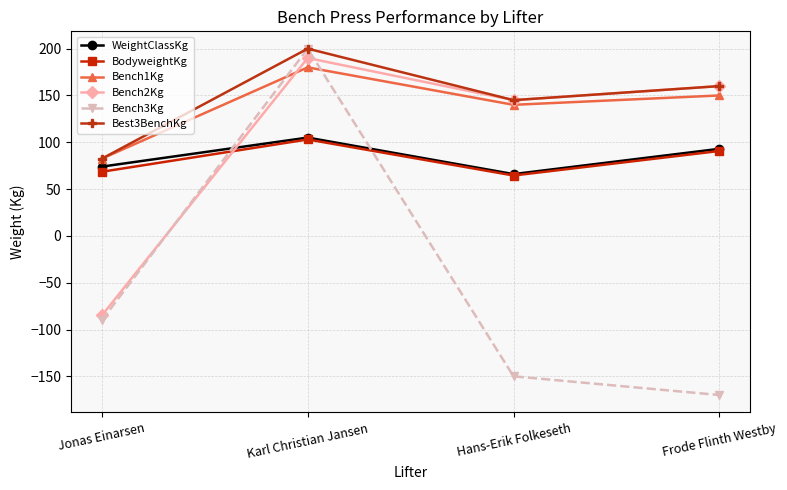

What is the value of the Bench1Kg point at the 1st from the left?

82.5